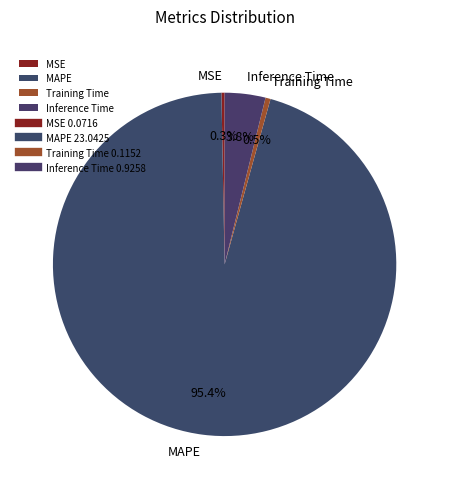

How much of the chart is everything except MAPE?

4.6%